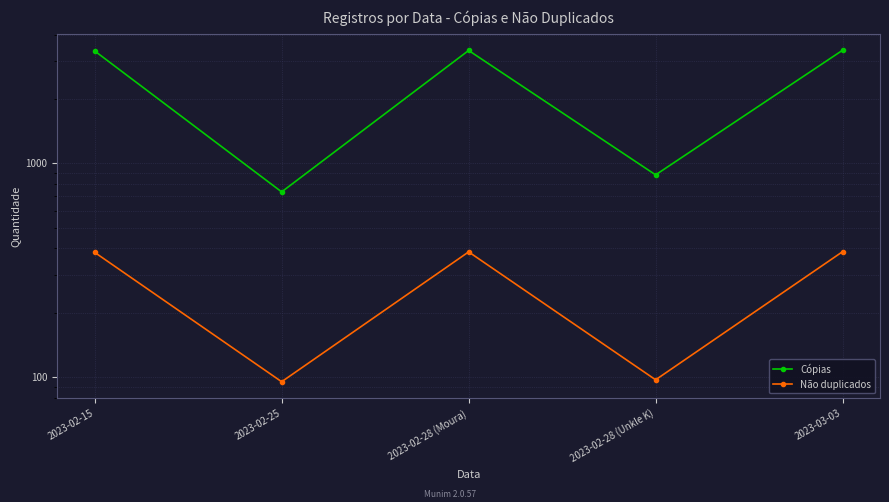

At how many categories does at least one series exceed 1415?

3